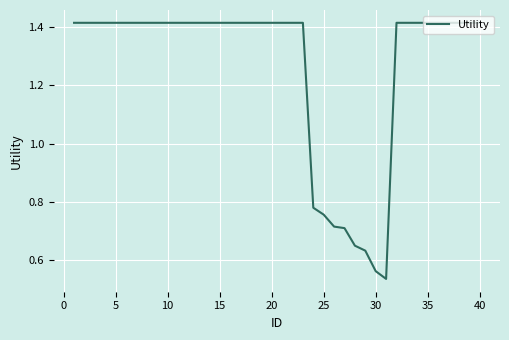

The chart shows a value of 0.3 at 40. True or false?

False